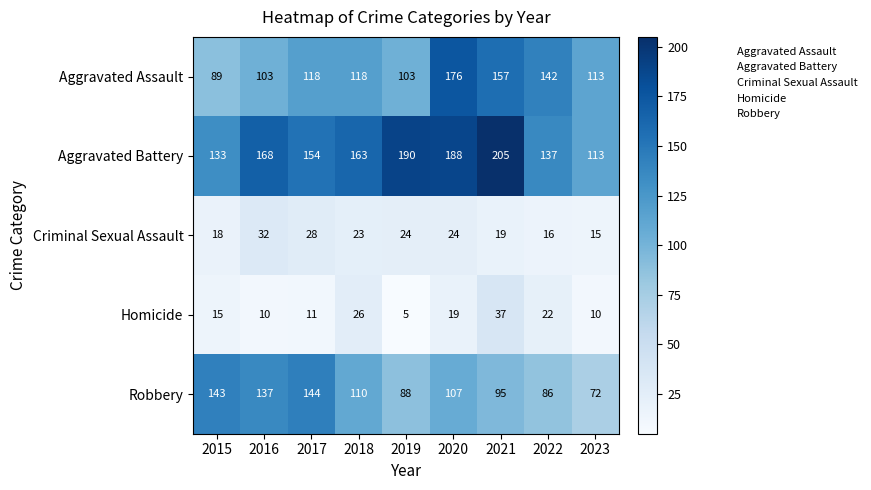

Where does the Robbery series first go above 107?

2015